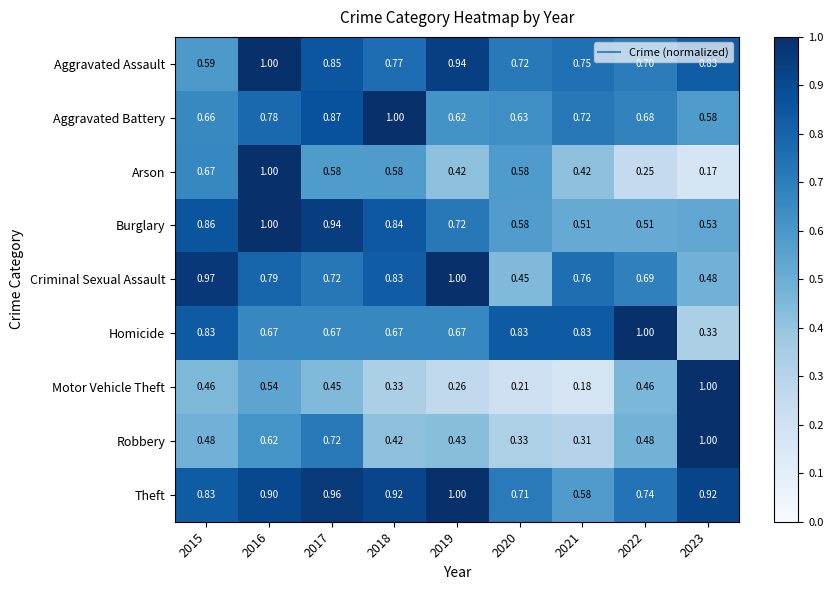

Which series has the largest range (max minus min)?

Arson